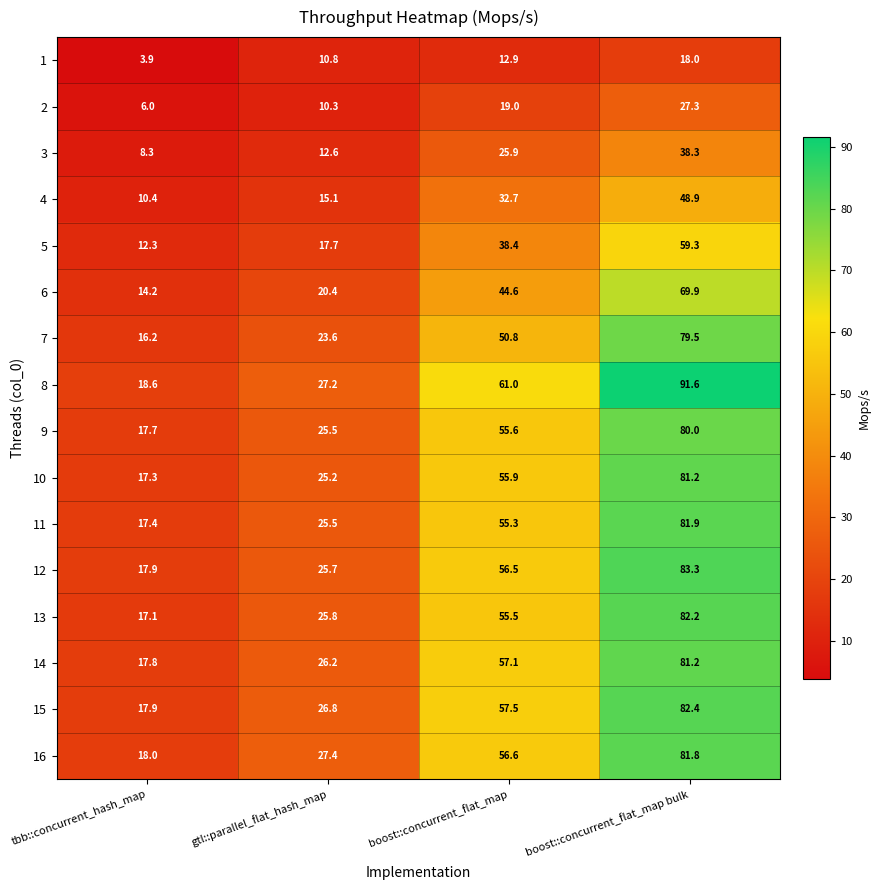

The value of 3 at boost::concurrent_flat_map bulk is 26.3. True or false?

False